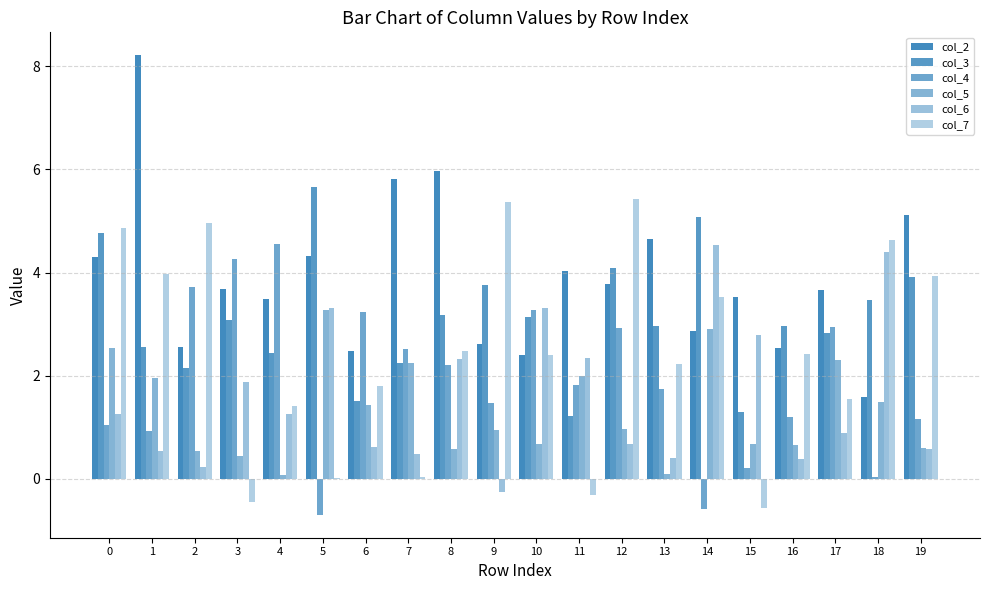

How many groups of bars are there?

20